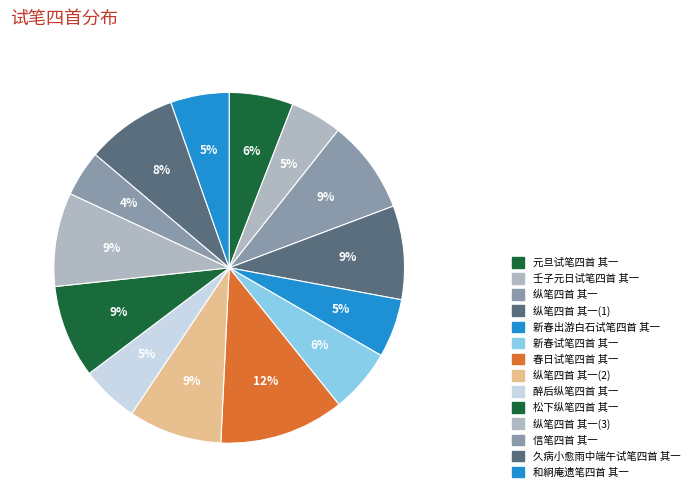

How many segments does this pie chart have?

14